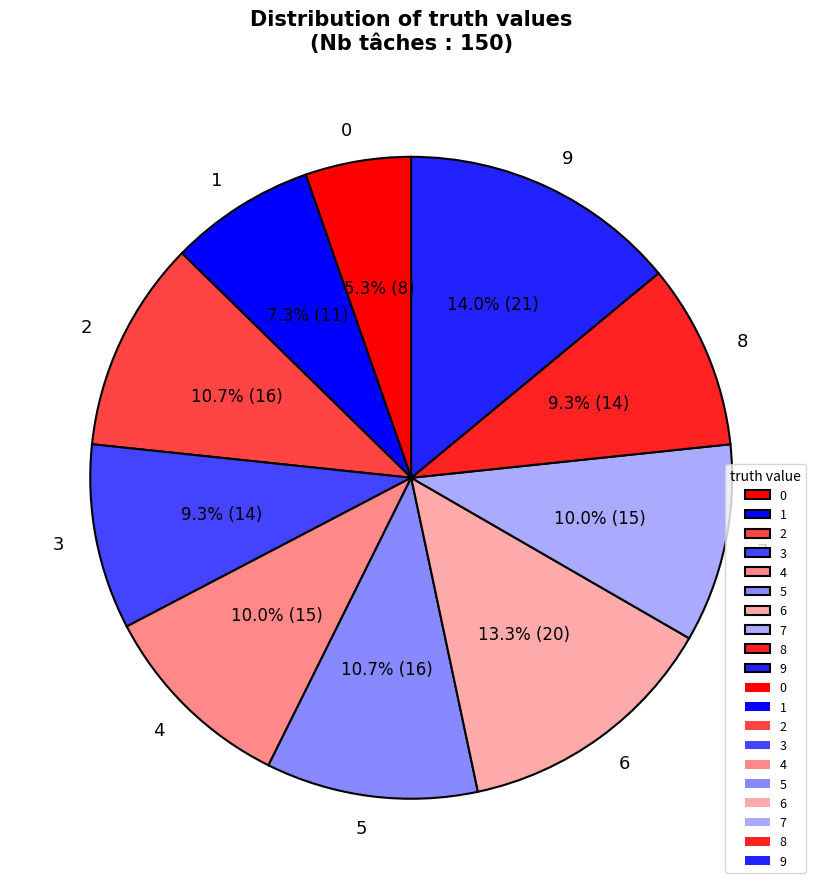

To the nearest percent, what portion does 7 represent?

10%